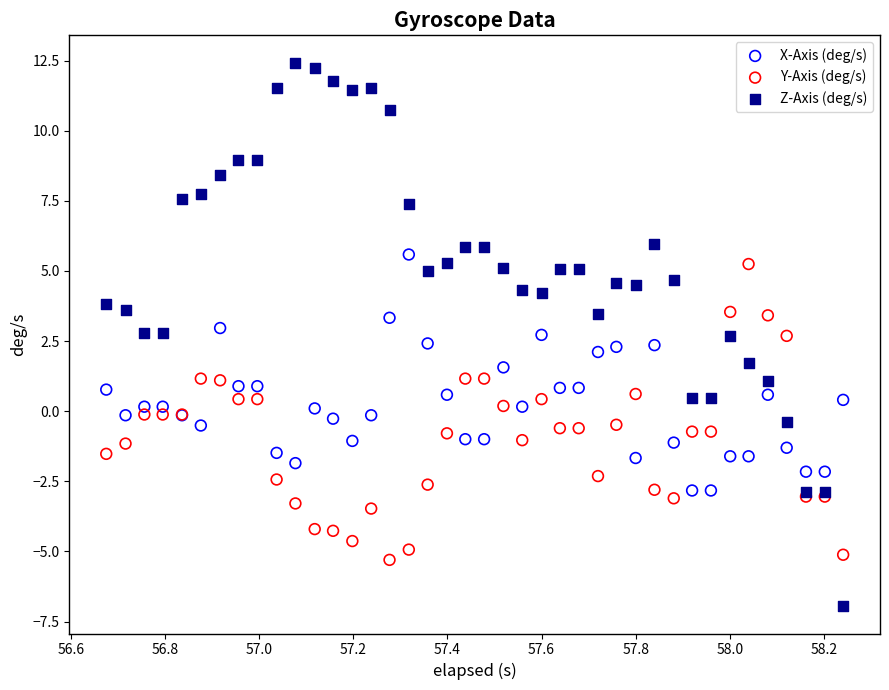

What is the X range (max minus min) for the scatter plot?

1.6